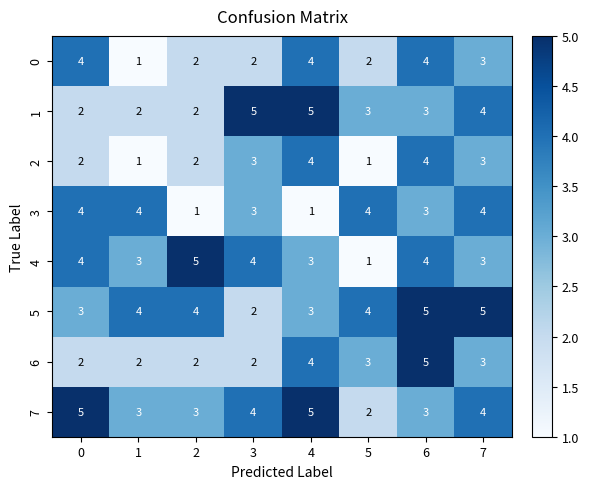

What is the highest value of the 1 series?

5